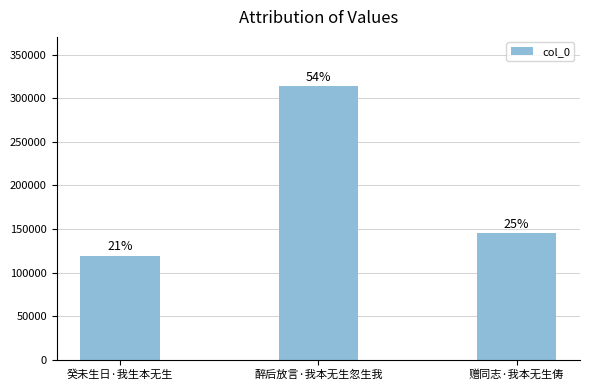

Are the bars horizontal?

No